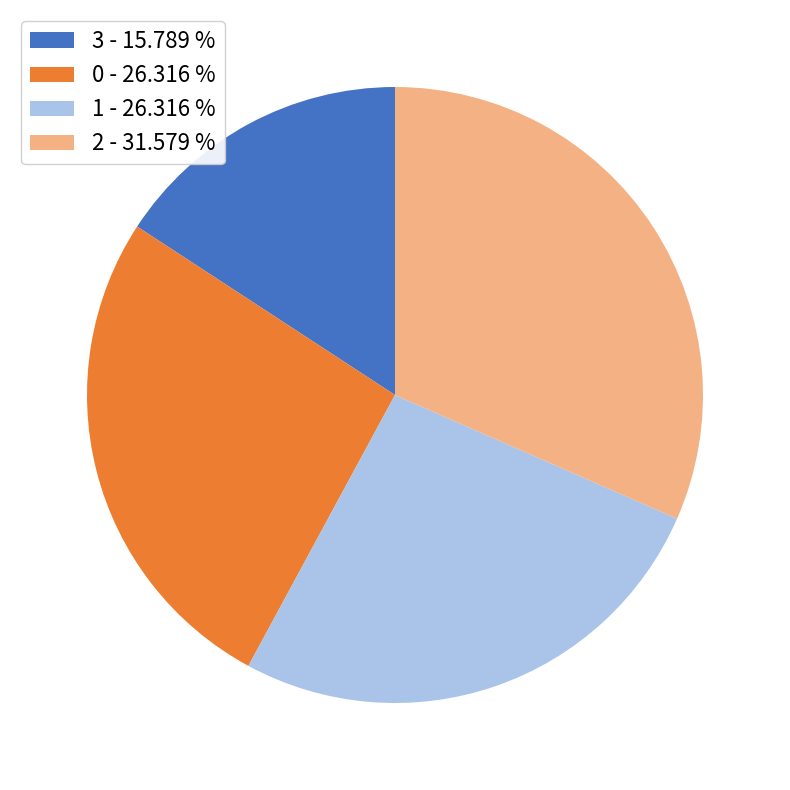

Does 0 - 26.316 % represent more than half of the total?

No